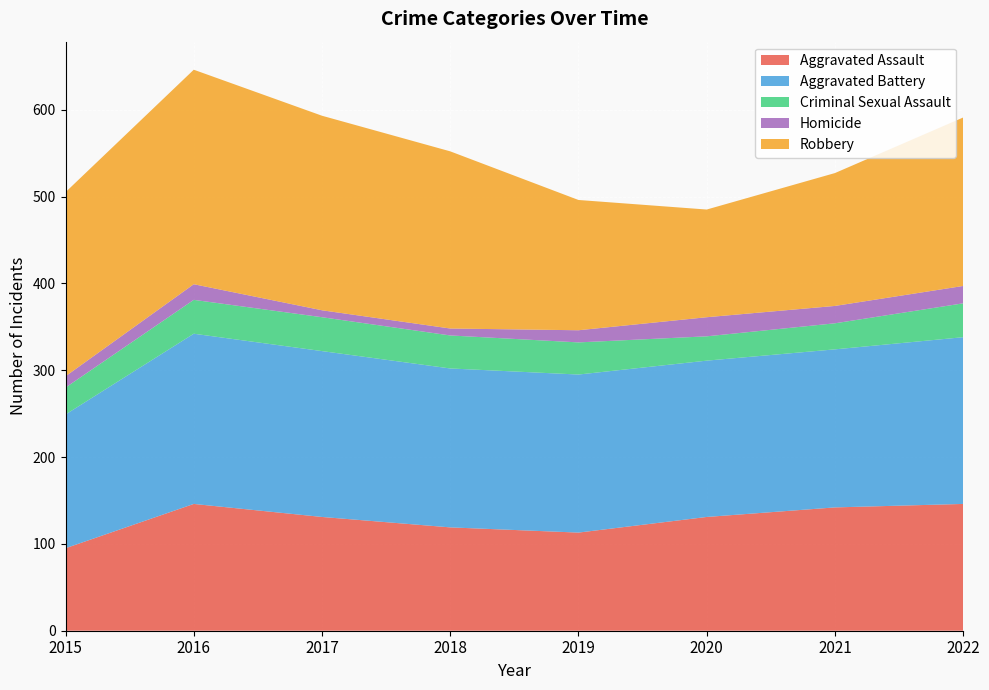

How many distinct data groups are displayed?

5